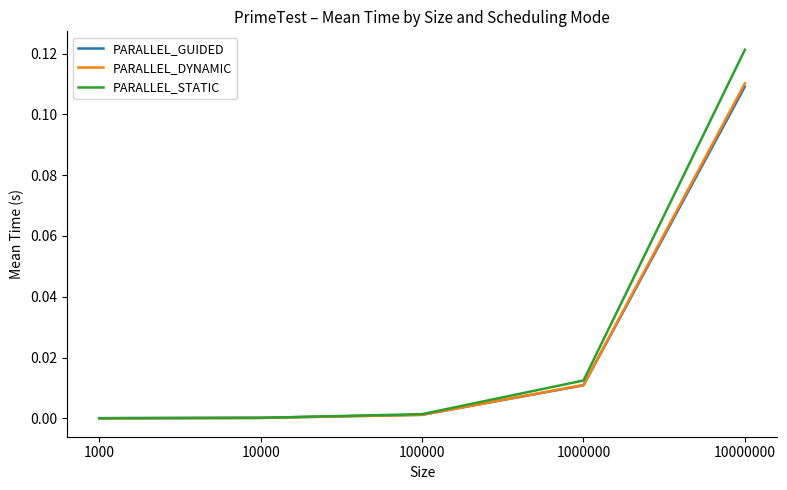

True or false: PARALLEL_DYNAMIC has a value of 0.0 at 1000000.

True